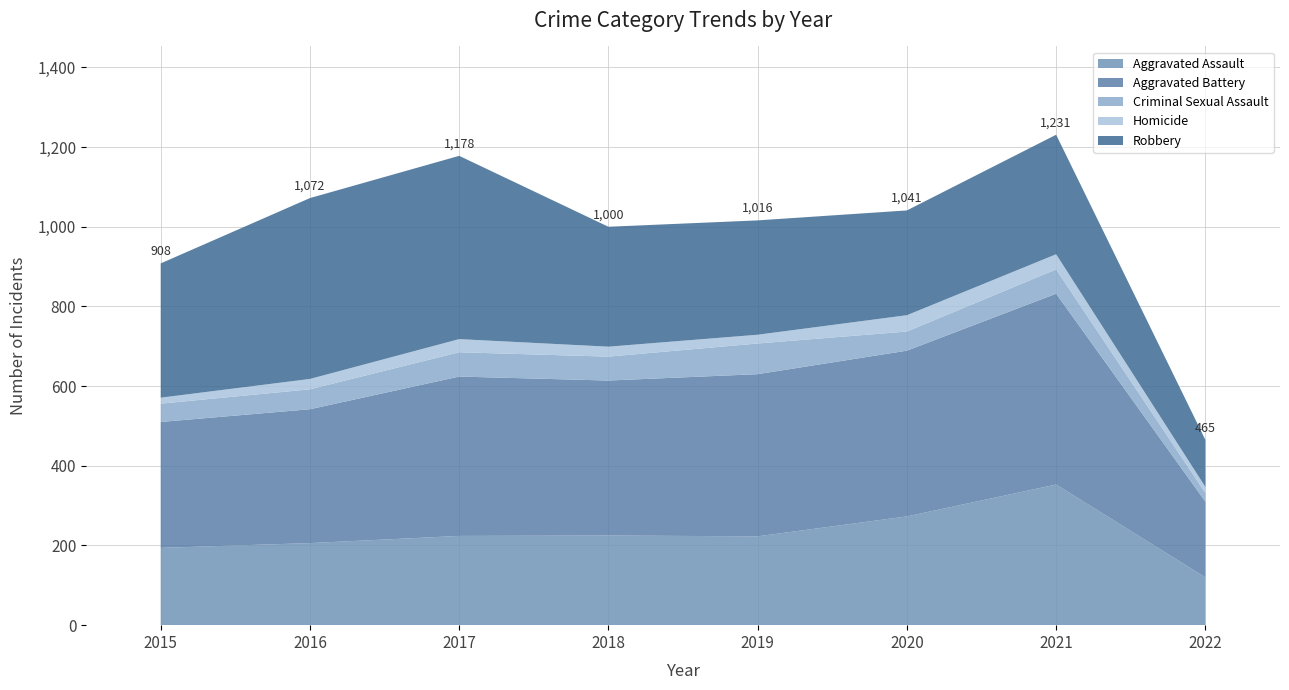

Reading left to right, transcribe all the data shown in this chart.

Aggravated Assault: 194	206	224	225	223	273	353	120
Aggravated Battery: 316	336	400	389	407	416	479	190
Criminal Sexual Assault: 46	50	61	60	77	48	61	22
Homicide: 15	26	33	25	22	41	38	15
Robbery: 337	454	460	301	287	263	300	118